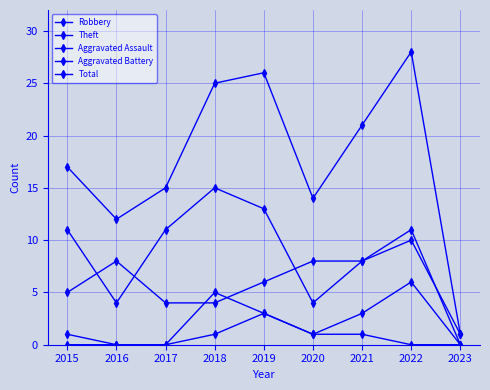

True or false: Aggravated Battery and Aggravated Assault intersect in this chart.

False